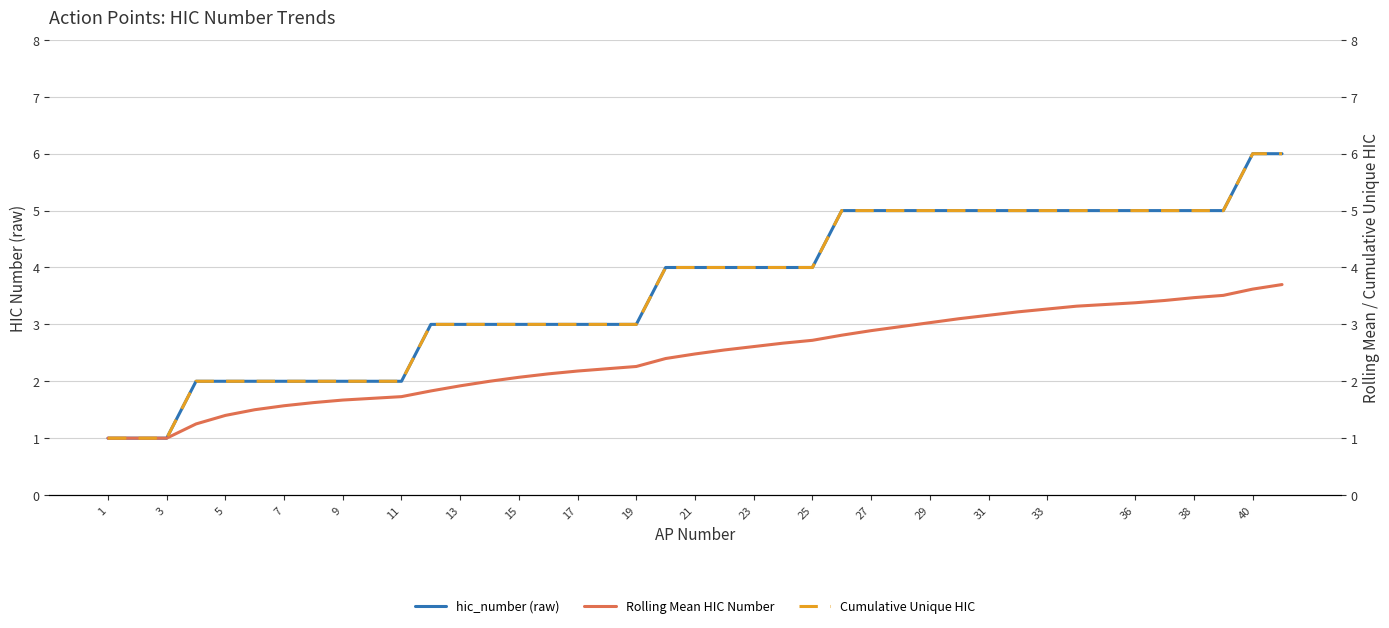

How many lines are shown in the chart?

3